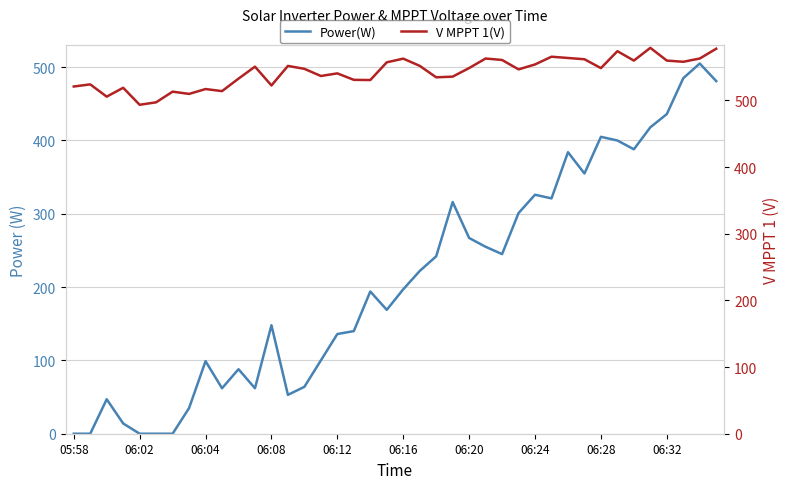

What is the value of the V MPPT 1(V) point at the 3rd from the left?

505.6